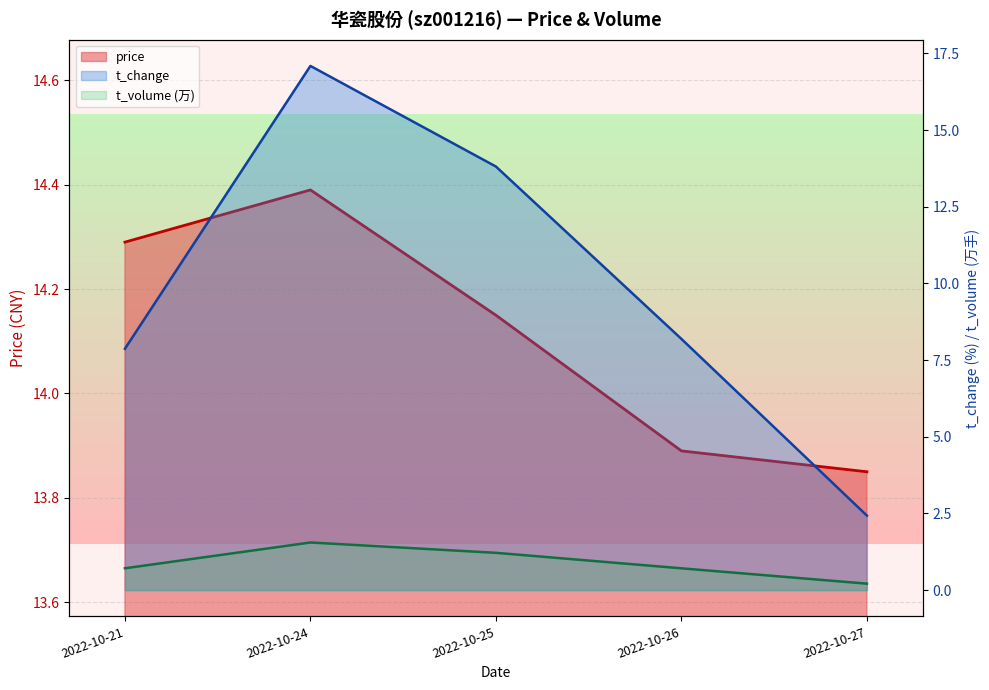

Which series has the largest total across all categories?

price